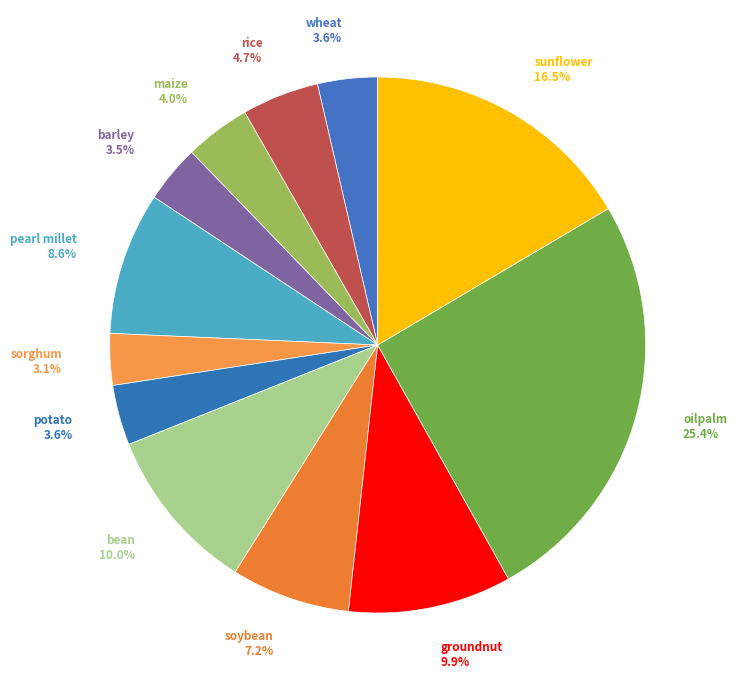

Count the number of slices in the pie.

12